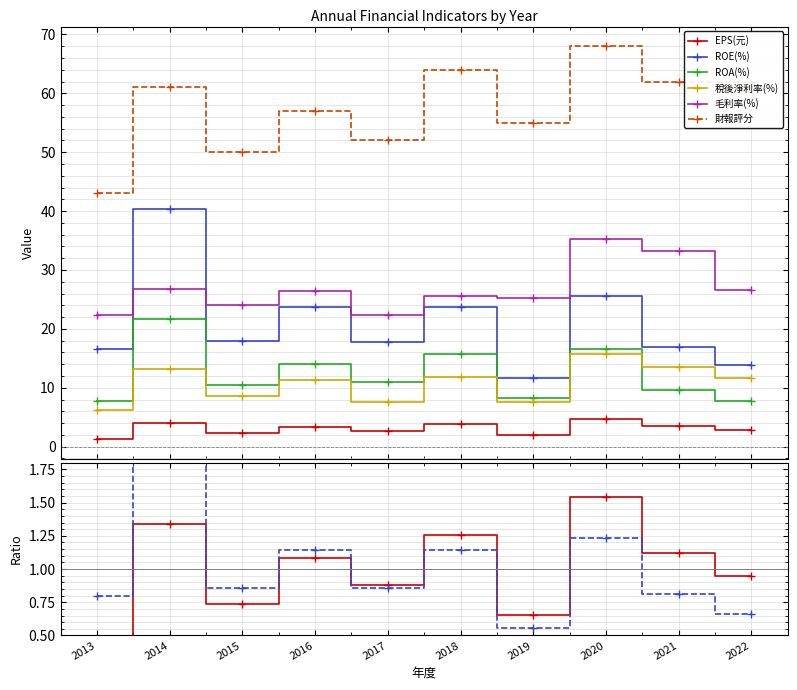

Which series has the largest total across all categories?

財報評分